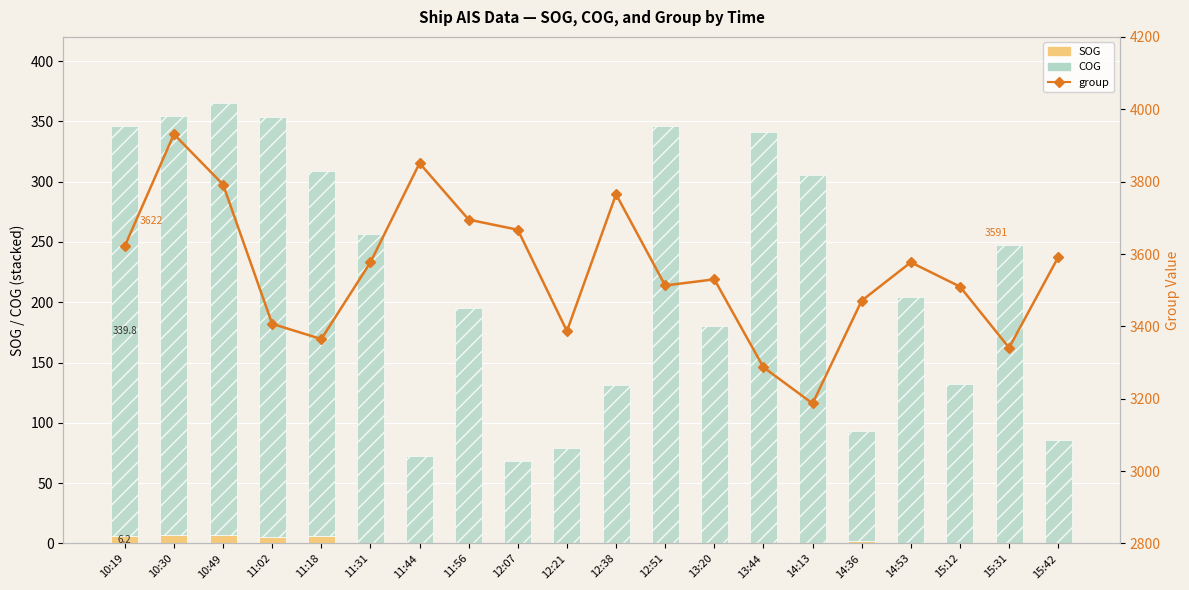

How many positive values does the SOG series have?

8